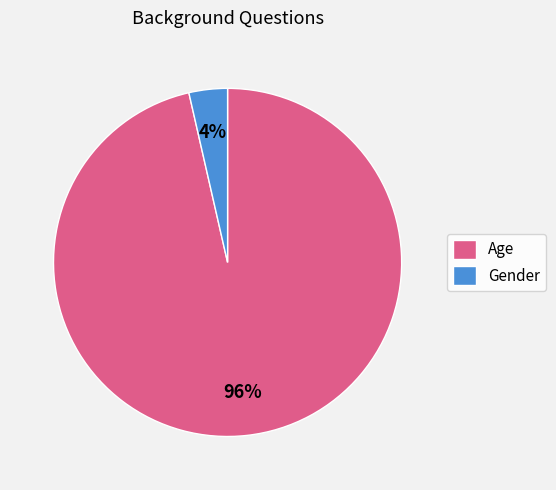

Rank the categories by value from highest to lowest.

Age, Gender